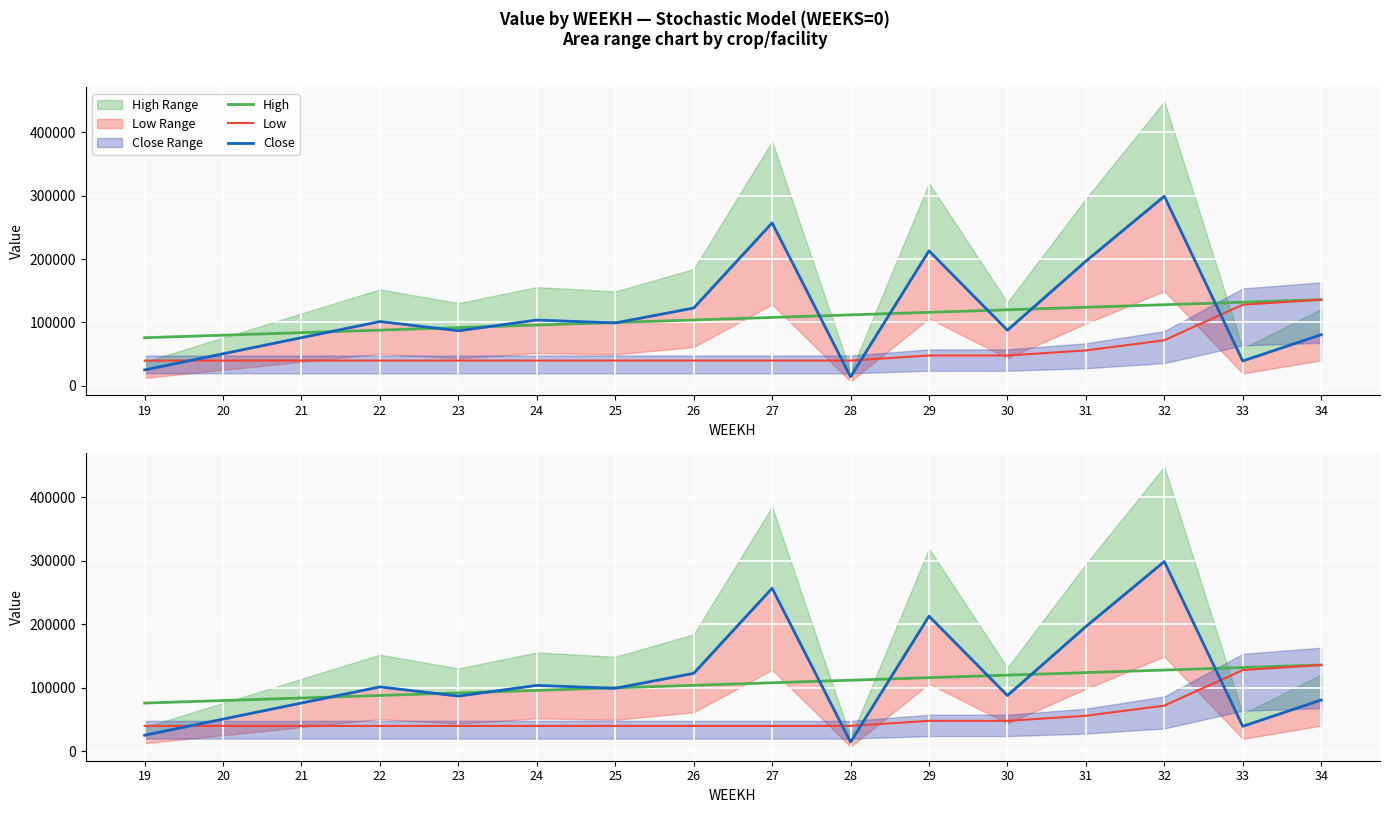

True or false: Low has a value of 40000.0 at 24.

True